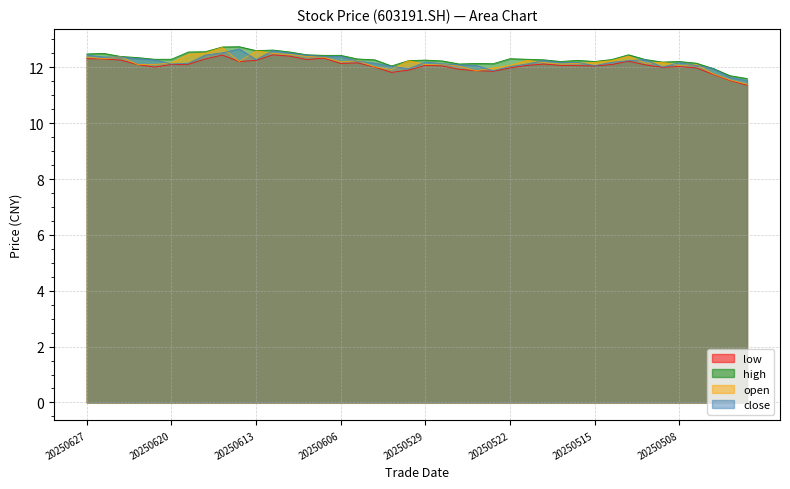

Rank the series by their maximum value, from highest to lowest.

high, open, close, low